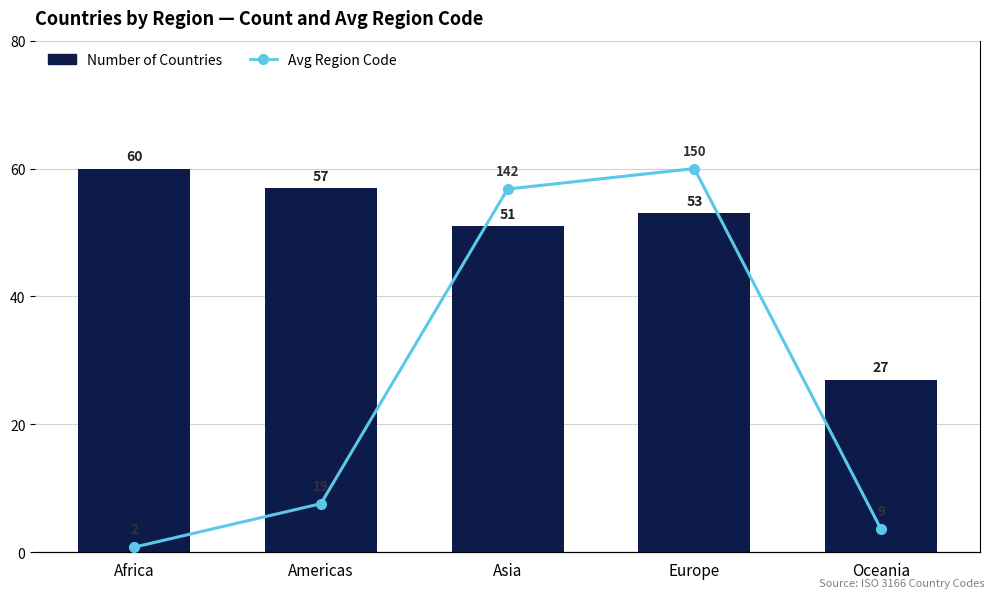

What is the difference between the second highest and second lowest values in the Avg Region Code series?

133